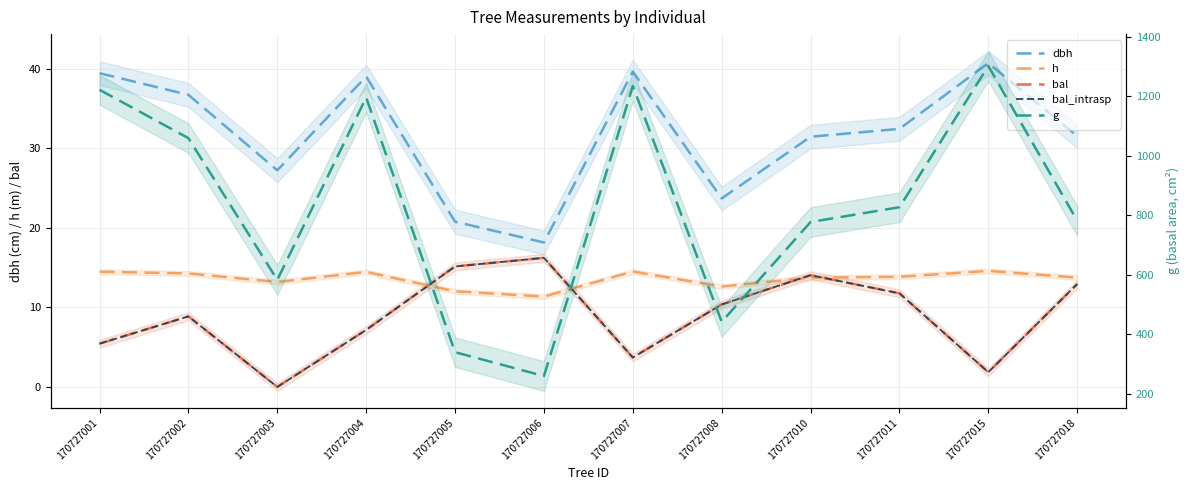

Reading left to right, list all the values displayed in this chart.

dbh: 39.5	36.7	27.2	39.0	20.8	18.2	39.6	23.7	31.5	32.5	40.7	31.6
h: 14.5	14.3	13.2	14.5	12.0	11.4	14.5	12.6	13.7	13.8	14.6	13.8
bal: 5.4	8.9	0.0	7.2	15.2	16.2	3.7	10.4	14.1	11.8	1.9	12.9
bal_intrasp: 5.4	8.9	0.0	7.2	15.2	16.2	3.7	10.4	14.1	11.8	1.9	12.9
g: 1222.5	1059.5	582.6	1196.5	339.2	258.9	1235.0	441.3	777.3	827.2	1302.6	781.7